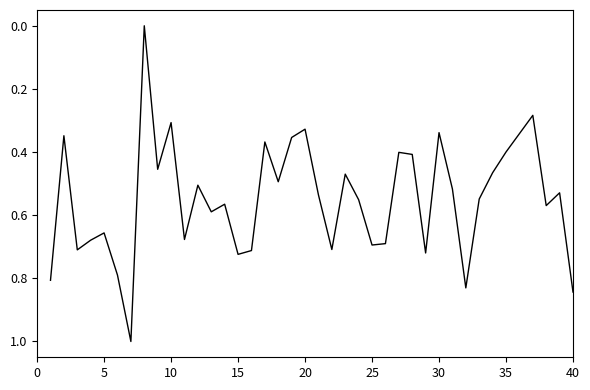

What is the greatest value displayed?

1.0